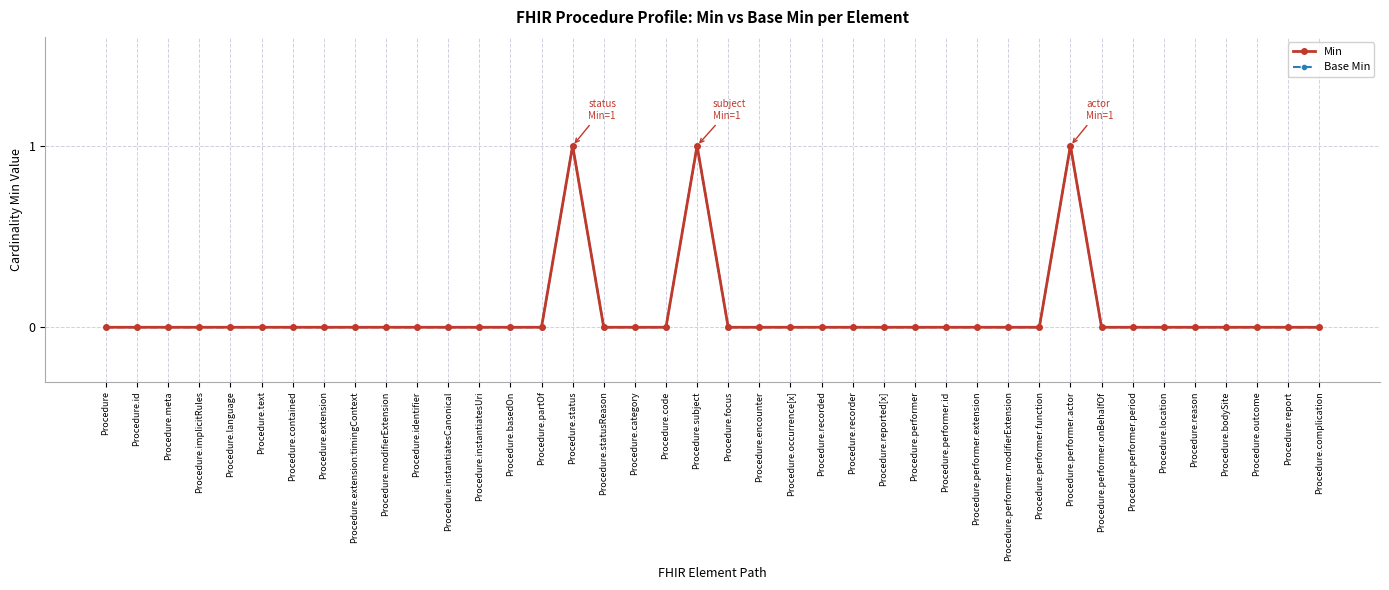

Is this an area chart (filled region under the line)?

No